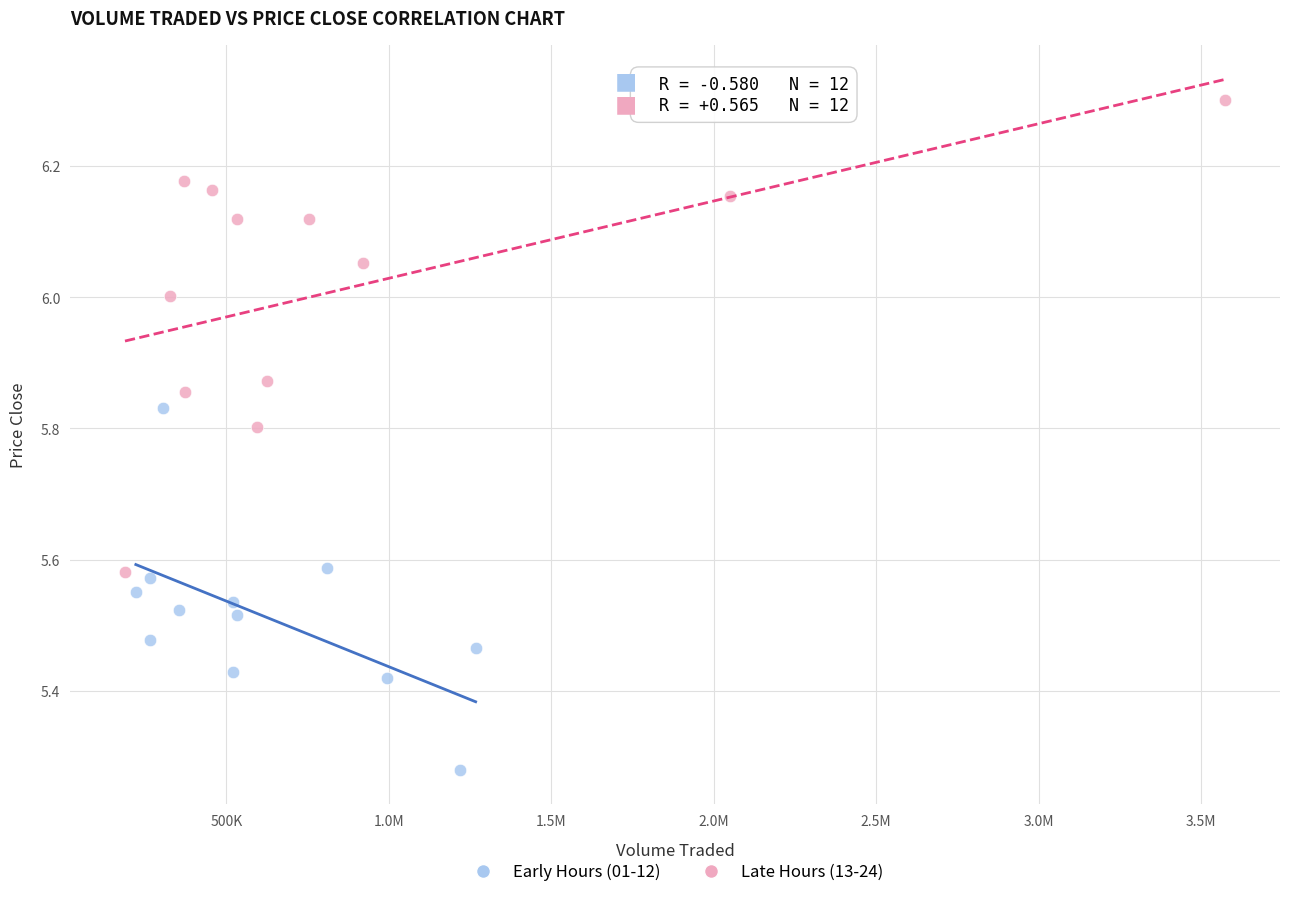

Which series has the widest spread of Y values?

Late Hours (13-24)